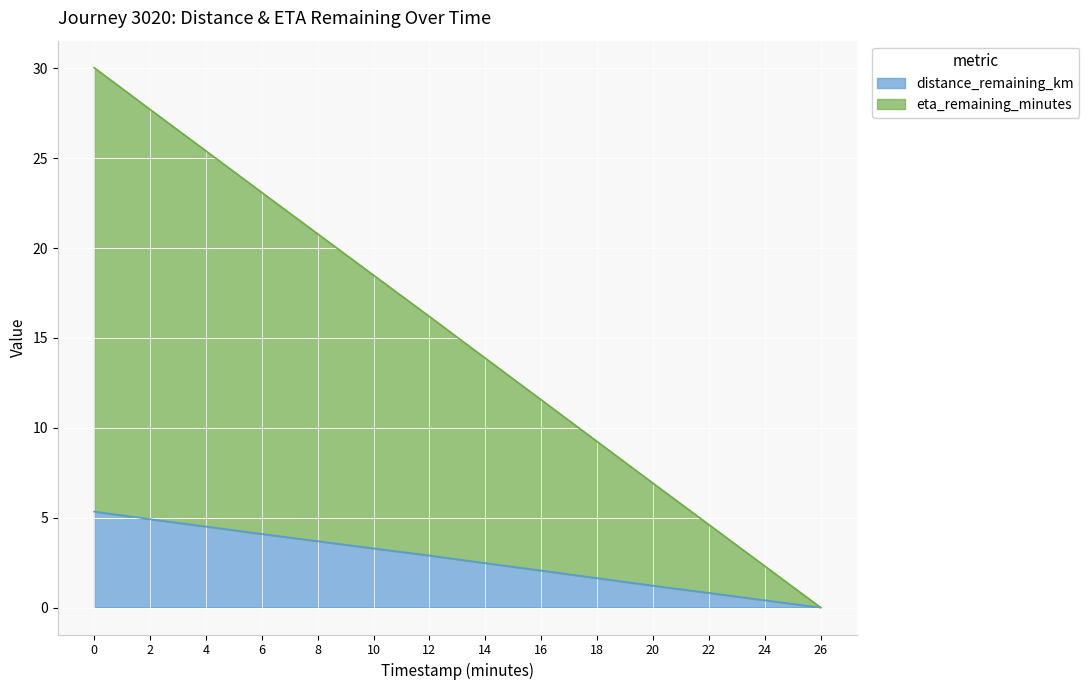

Which series changed the most between 0 and 26?

eta_remaining_minutes